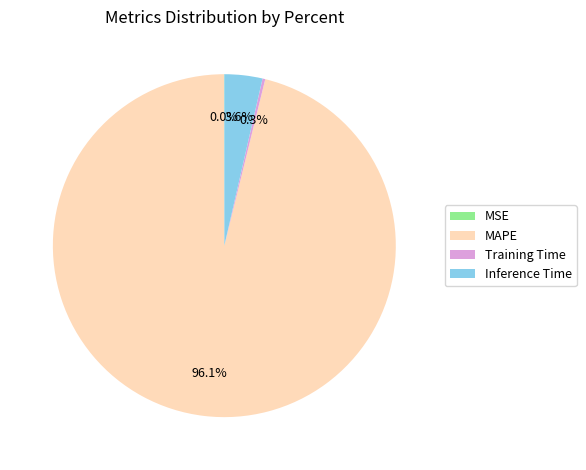

What is the majority slice?

MAPE